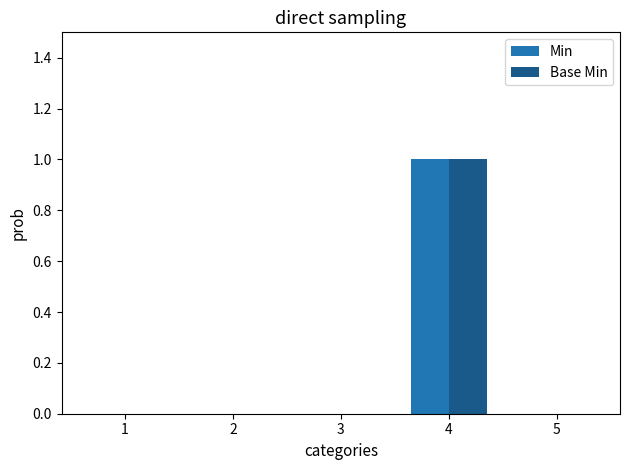

Count the number of data series in this chart.

2